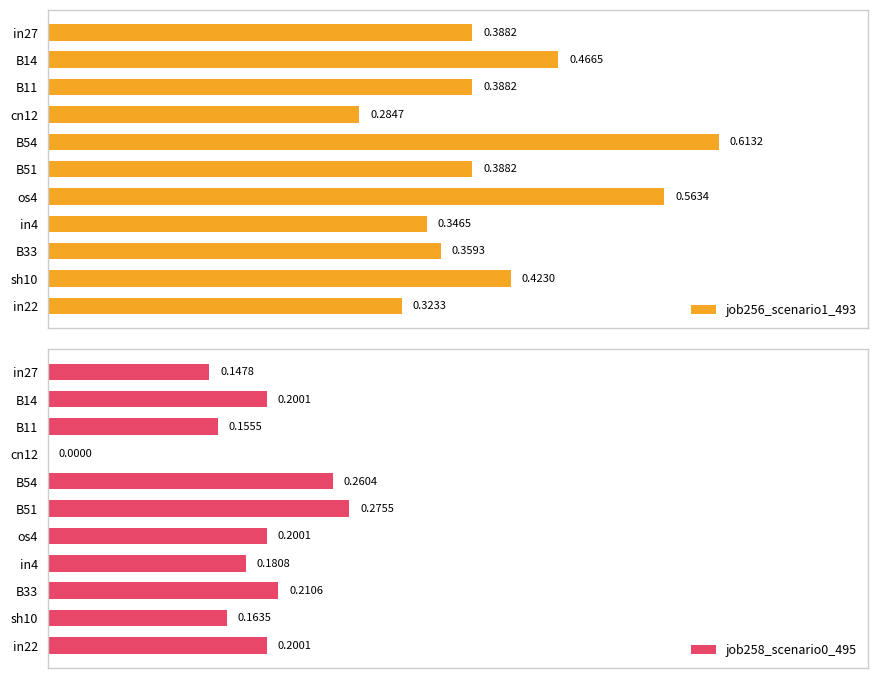

At how many categories does at least one series exceed 0?

11